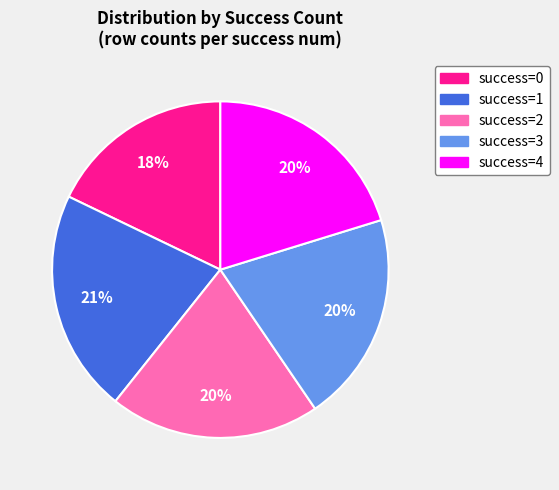

Is there a majority slice in this chart?

No